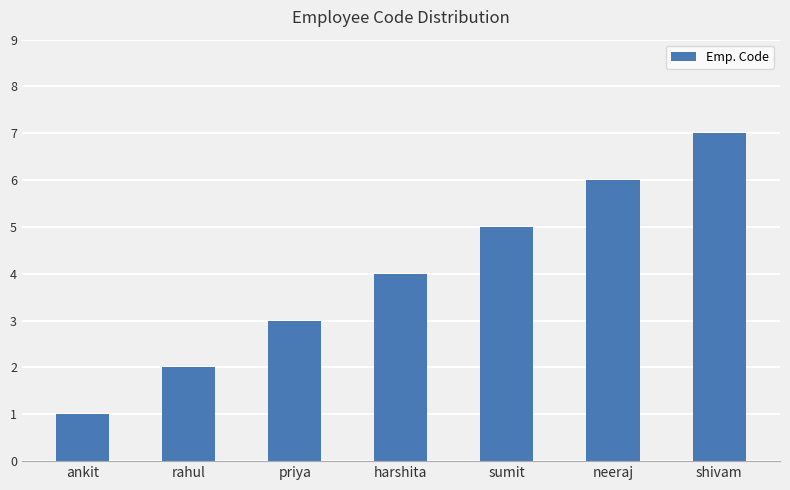

What is the minimum value shown in the chart?

1